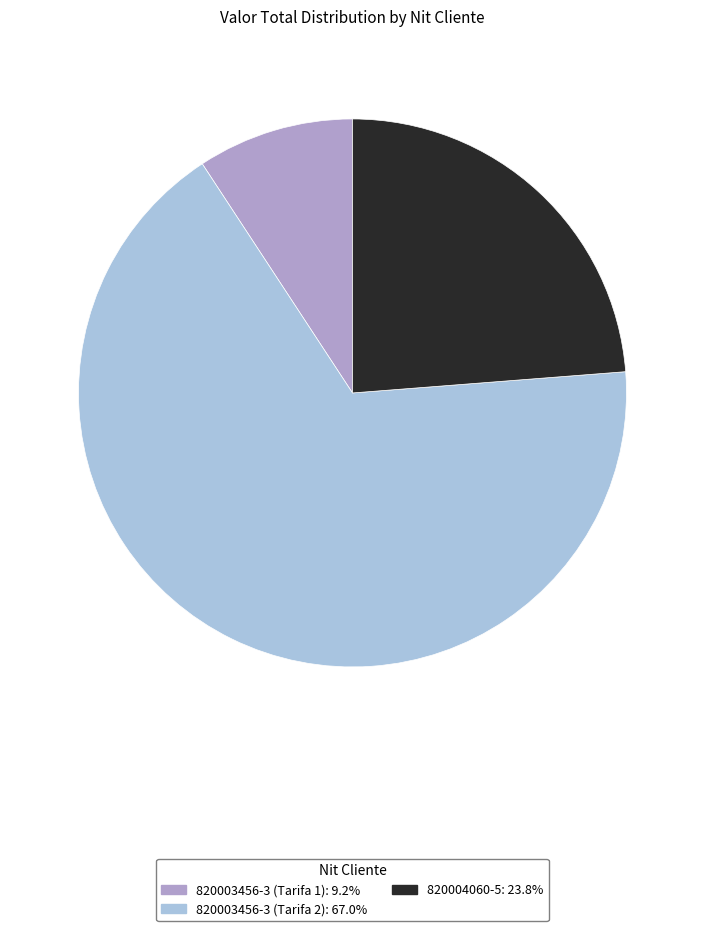

Does 820004060-5 account for over 50% of the chart?

No